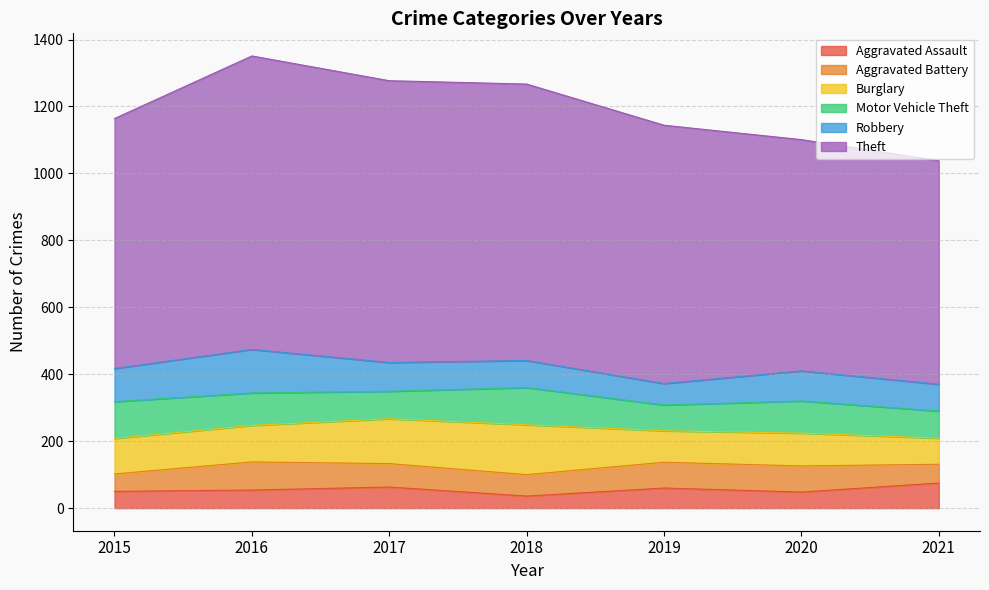

Reading left to right, list all the values displayed in this chart.

Aggravated Assault: 50	54	63	36	60	48	75
Aggravated Battery: 52	84	70	64	77	78	56
Burglary: 106	109	134	149	94	98	78
Motor Vehicle Theft: 110	97	82	111	77	96	81
Robbery: 99	130	86	81	64	90	80
Theft: 747	877	842	826	772	691	668